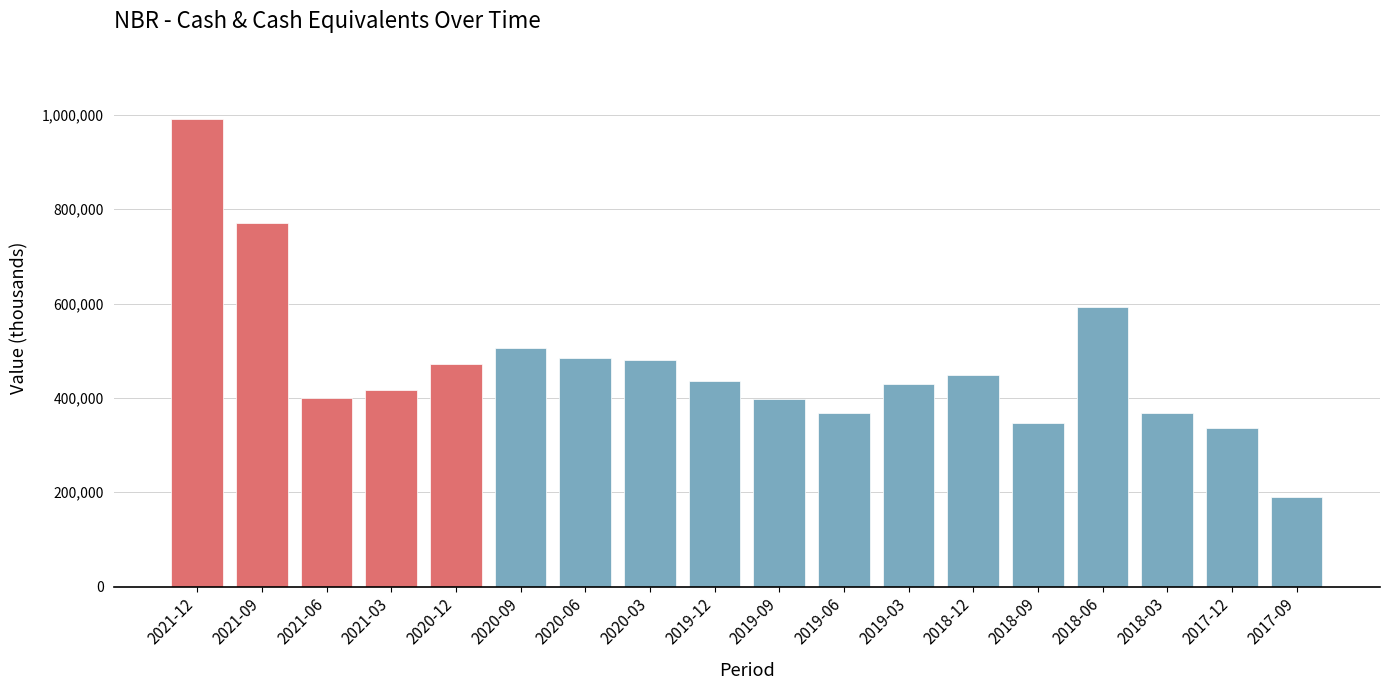

What value does the data have at 2020-06, to the nearest 10?

484300